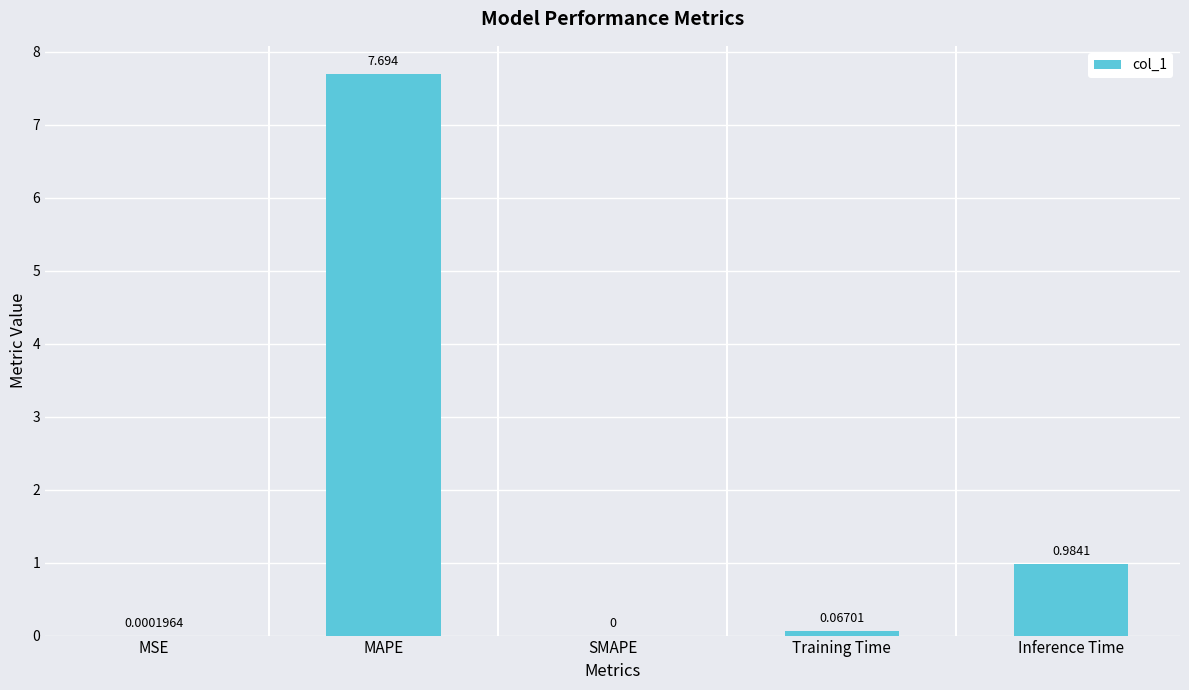

Which category has the highest value across all series?

MAPE